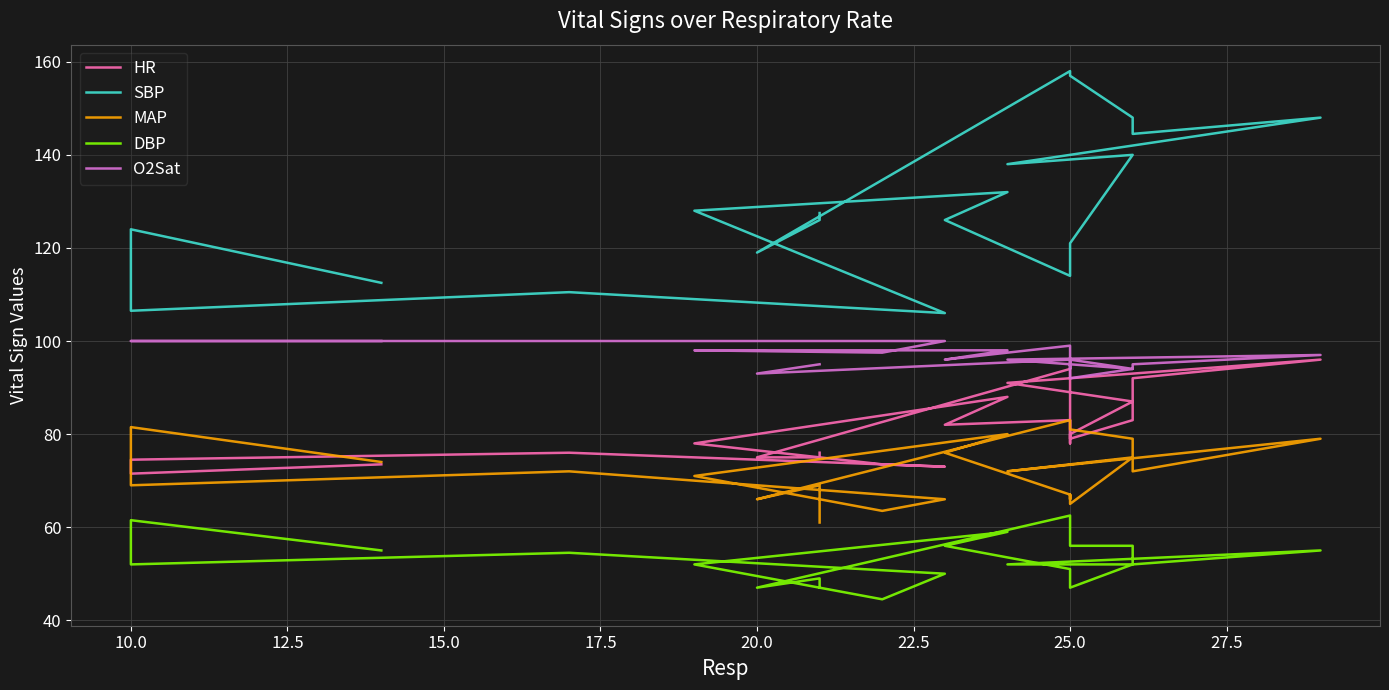

What is the spread (max minus min) of values at 25.0?

63.0